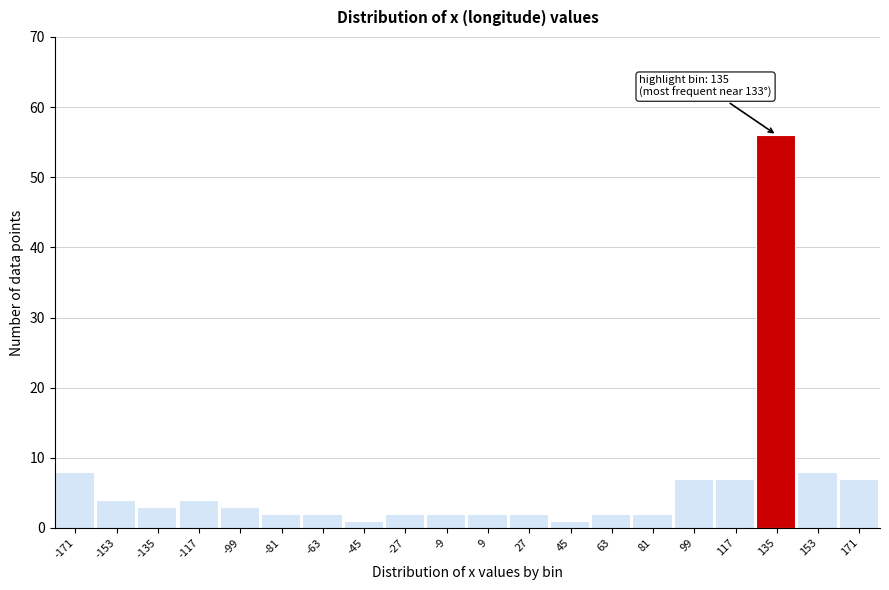

Which range on the x-axis has the tallest bar?

126 to 144